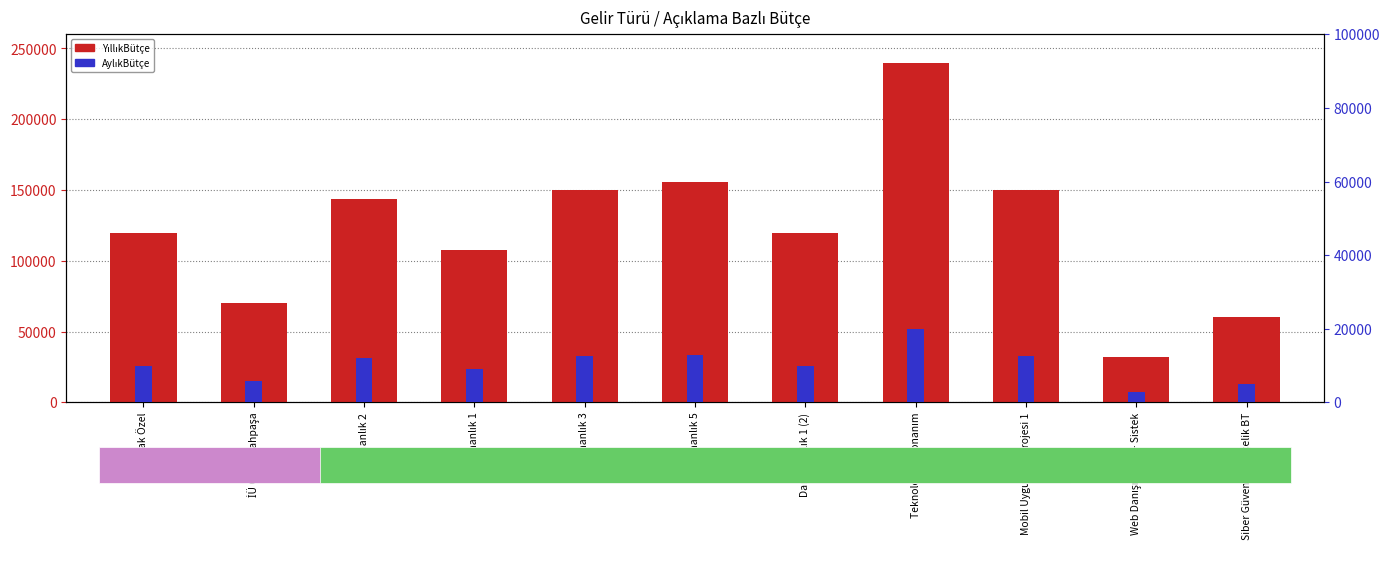

What are all the series names shown in the legend?

YıllıkBütçe, AylıkBütçe